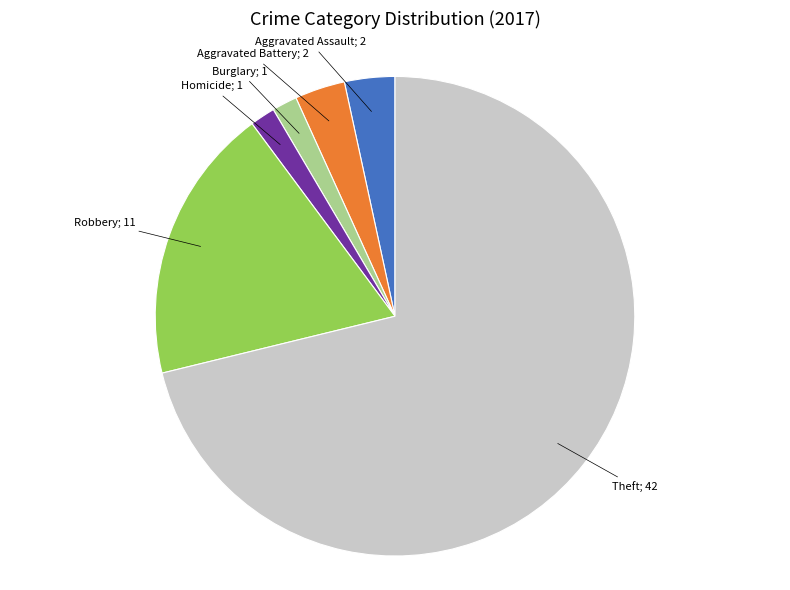

Does any single category account for the majority?

Yes